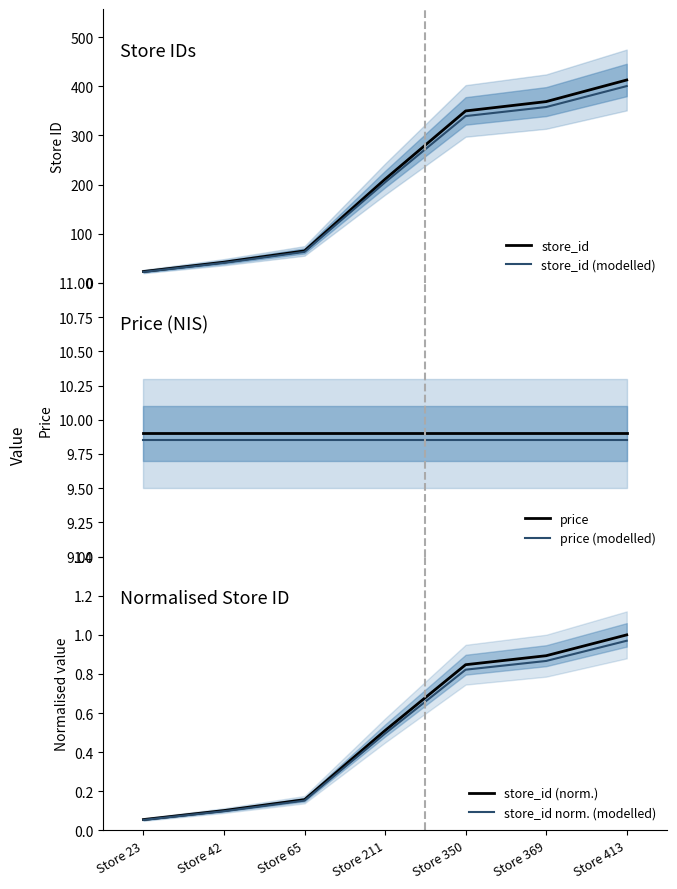

True or false: price and store_id (modelled) intersect in this chart.

False